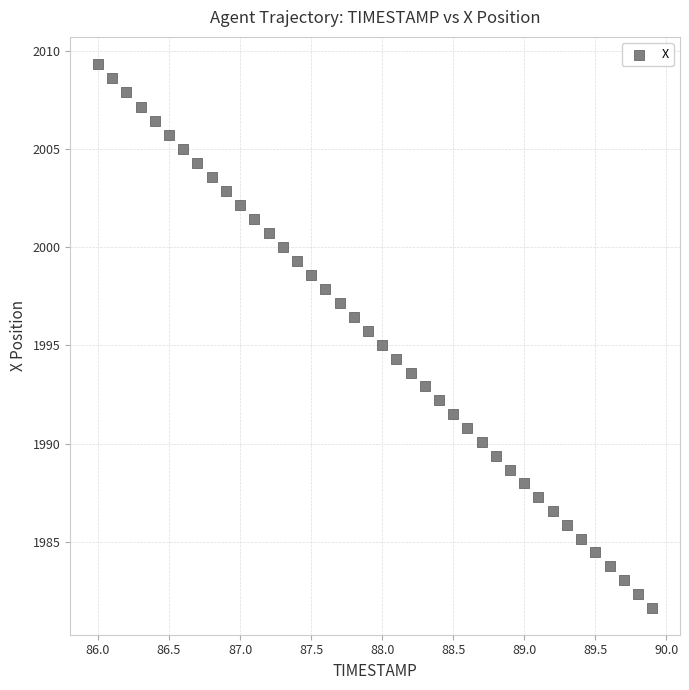

What is the range of X values (max minus min)?

3.9